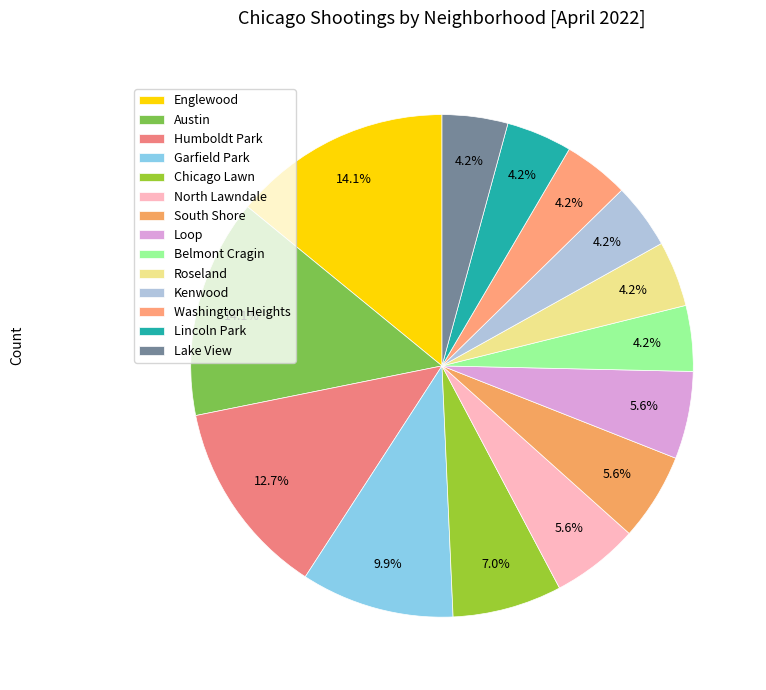

Count the number of slices in the pie.

14